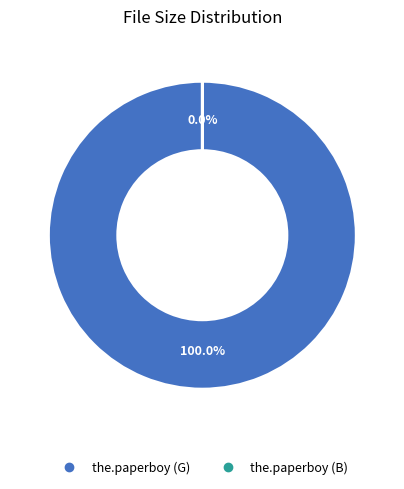

Count the number of slices in the pie.

2